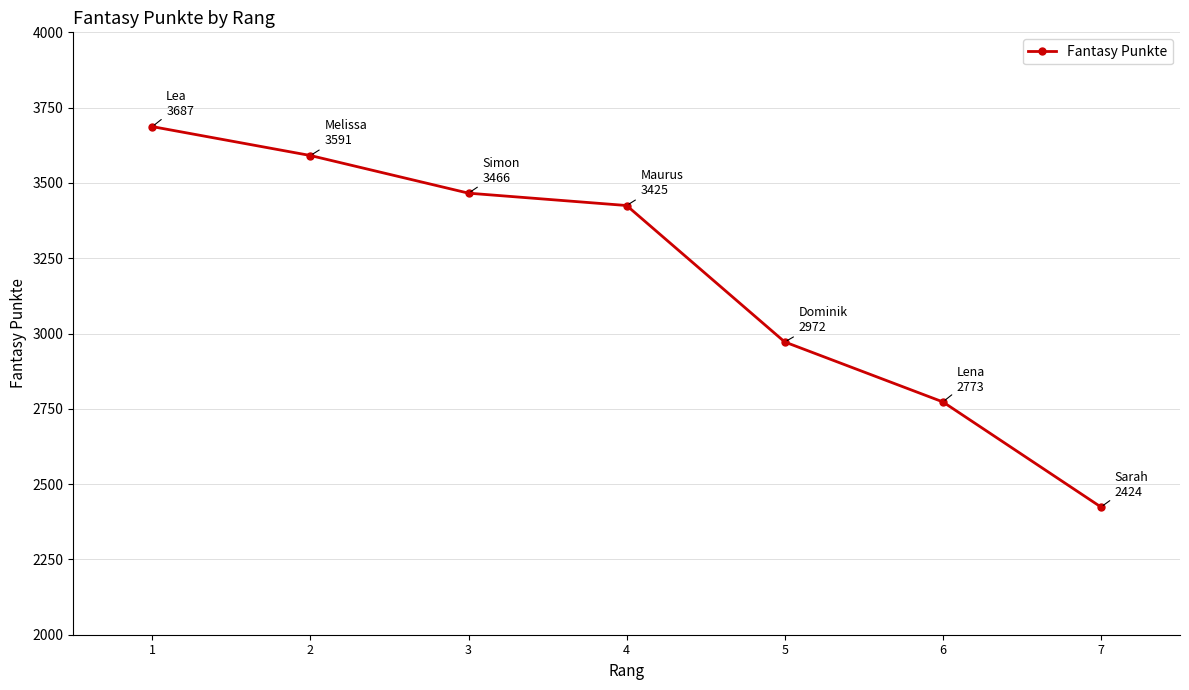

Is it true that the value at 7 is 2424?

True